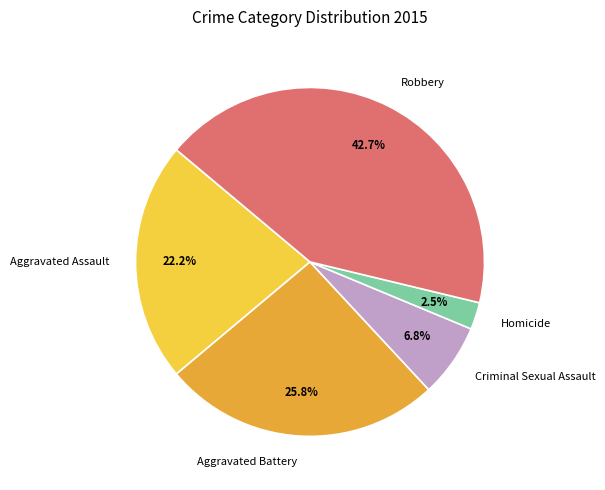

What portion of the pie excludes Homicide?

97.5%